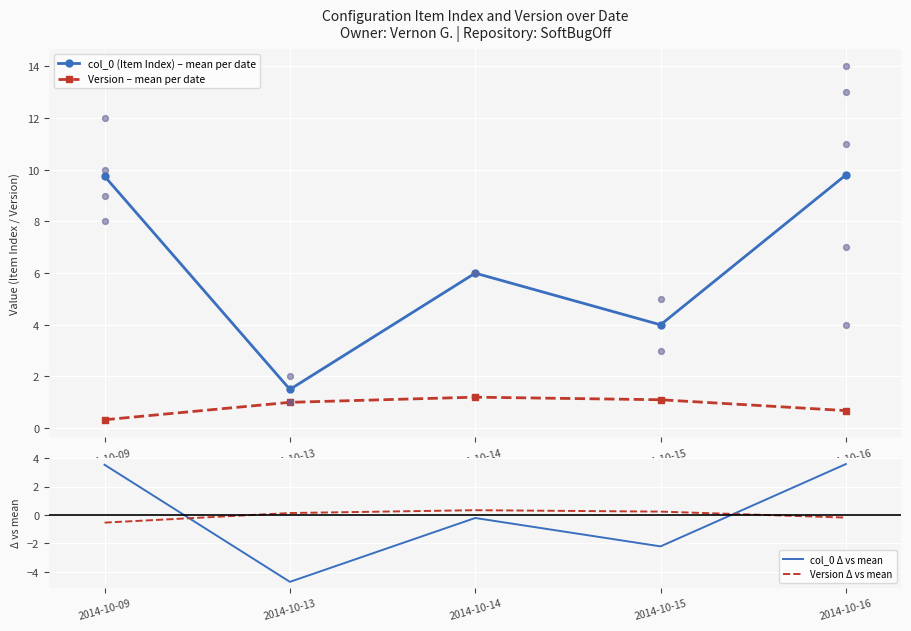

At which category is the sum across all series the highest?

2014-10-16